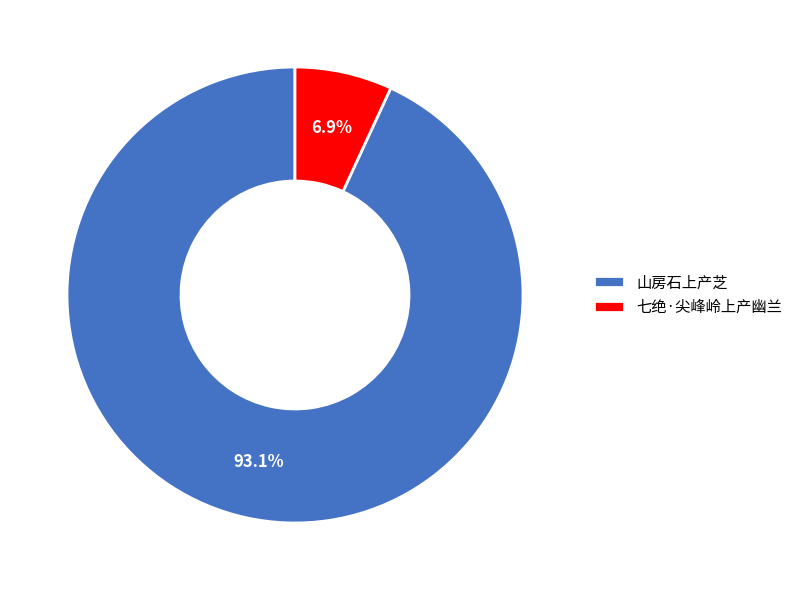

True or false: 山房石上产芝 accounts for 87% of the total.

False